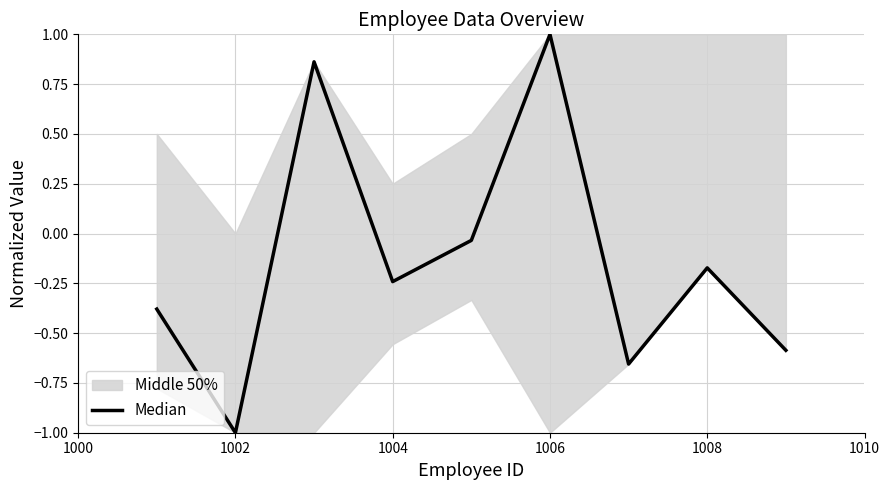

Count the number of values greater than 0.

2